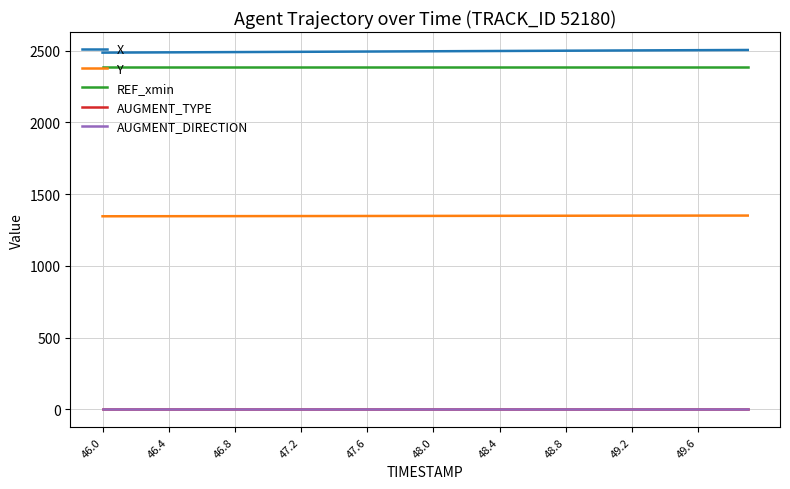

True or false: X and AUGMENT_TYPE cross at least once.

False